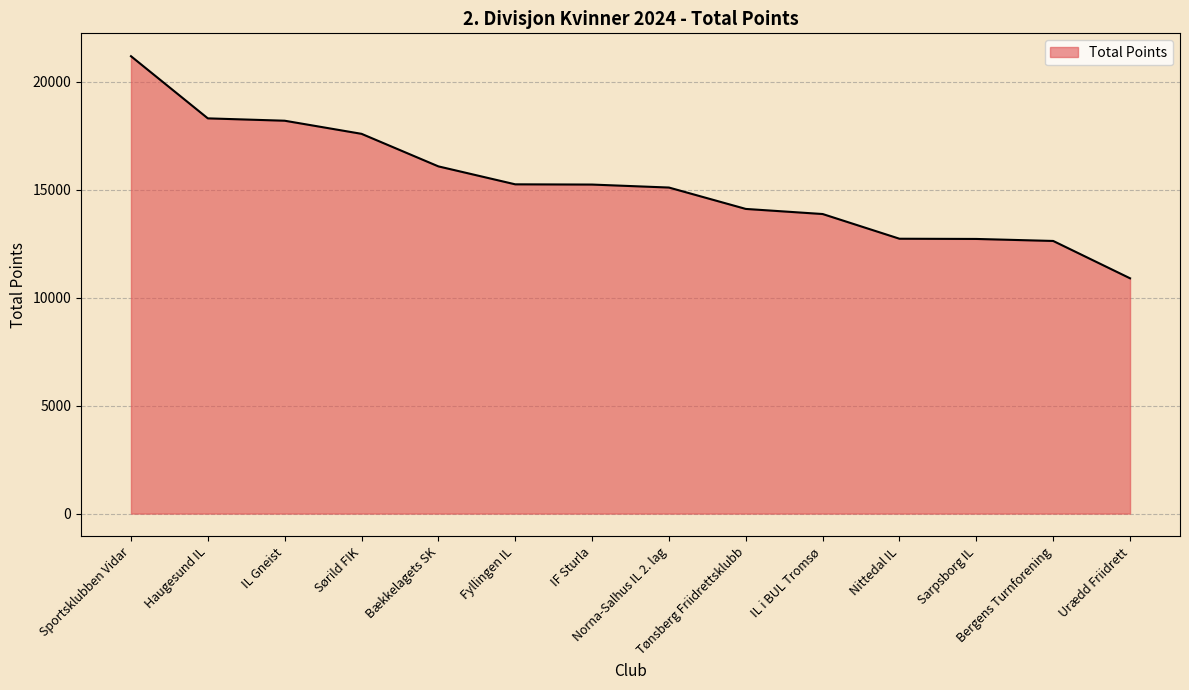

What is the difference between the maximum and minimum values?

10283